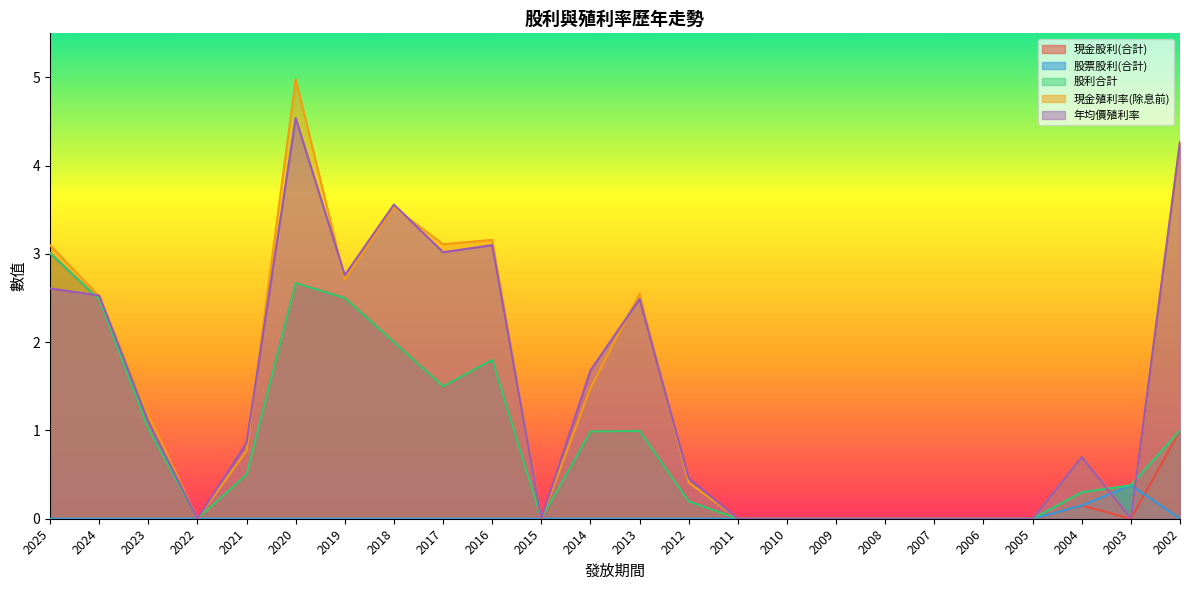

The value of 現金股利(合計) at 2016 is 3.0. True or false?

False